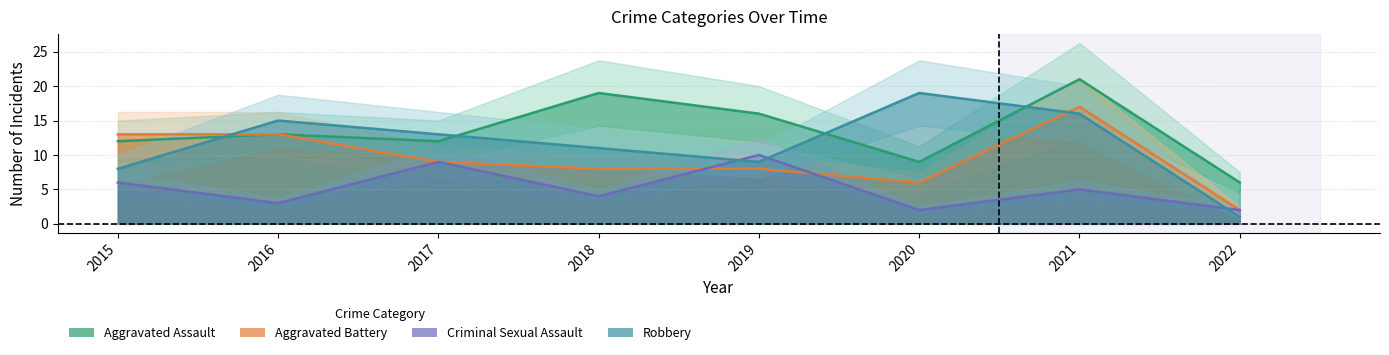

Between which two adjacent categories do Aggravated Battery and Criminal Sexual Assault first intersect?

2018 and 2019